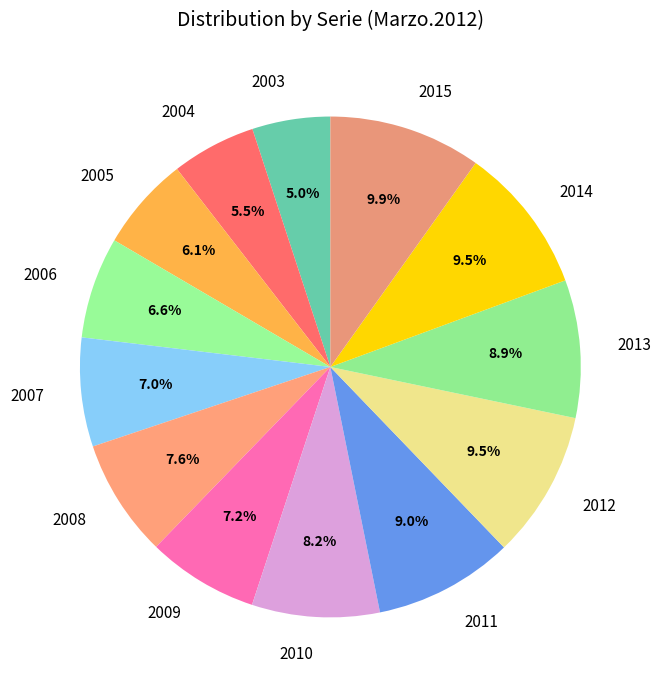

Combined, what portion of the pie is 2008 and 2005?

13.7%